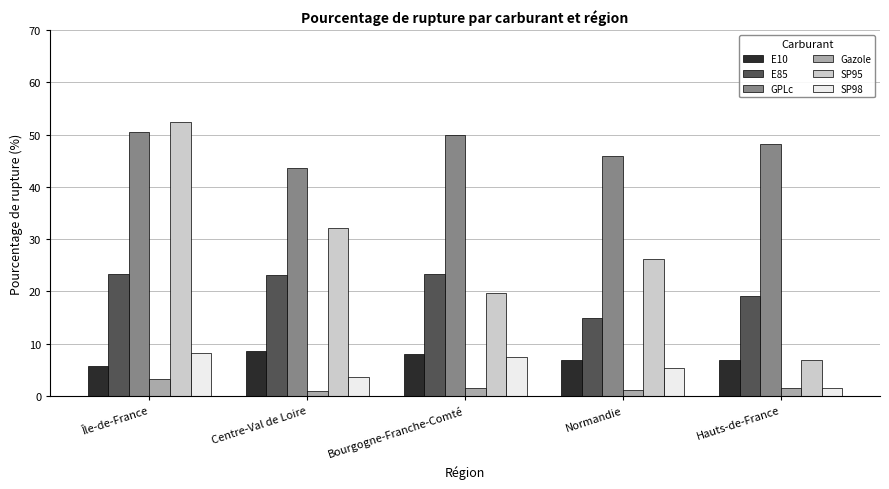

Is it true that E85 equals 11.7 at Centre-Val de Loire?

False